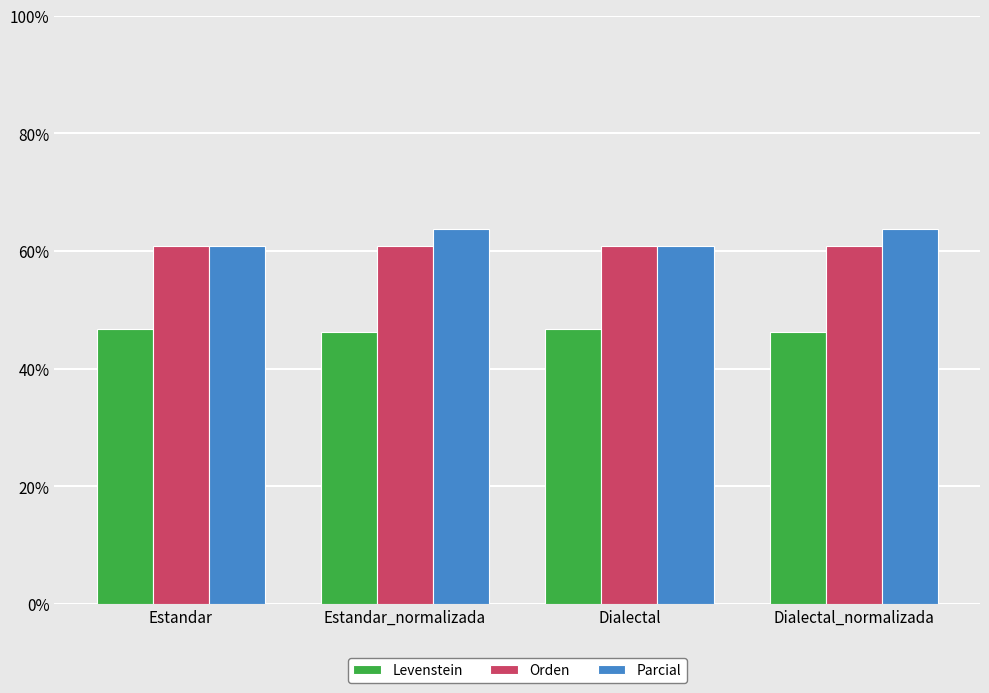

What is the difference between the highest and lowest values at Estandar_normalizada?

17.5